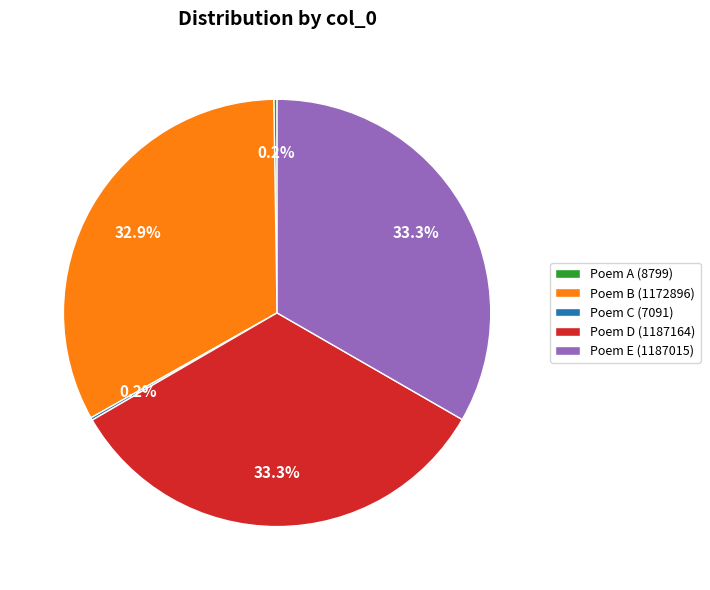

Is there any slice that represents more than half of the pie?

No